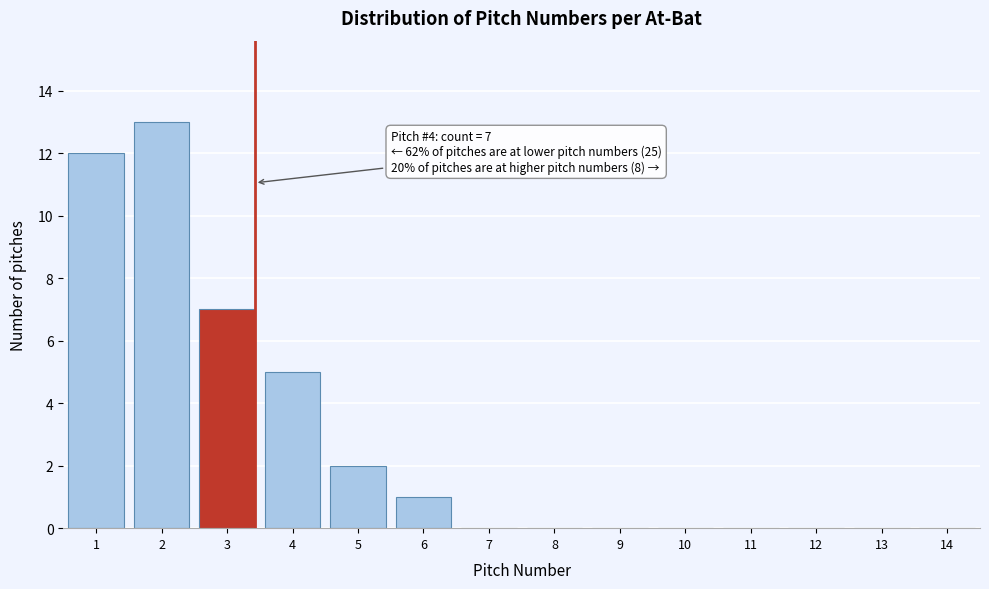

Reading left to right, extract all data points from this chart.

1=12	2=13	3=7	4=5	5=2	6=1	7=0	8=0	9=0	10=0	11=0	12=0	13=0	14=0